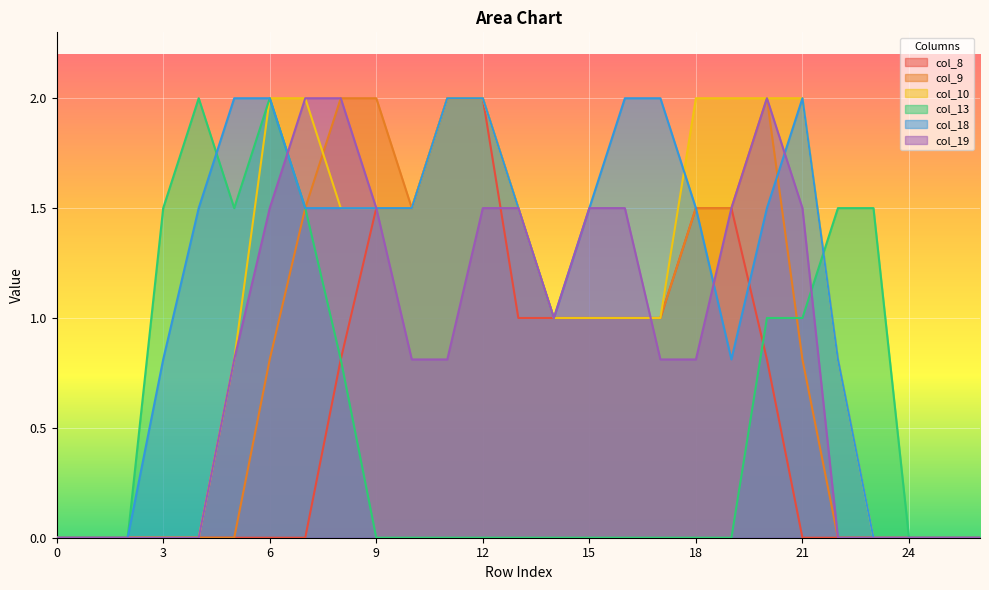

Between 25 and 26, which series saw the biggest shift?

col_8